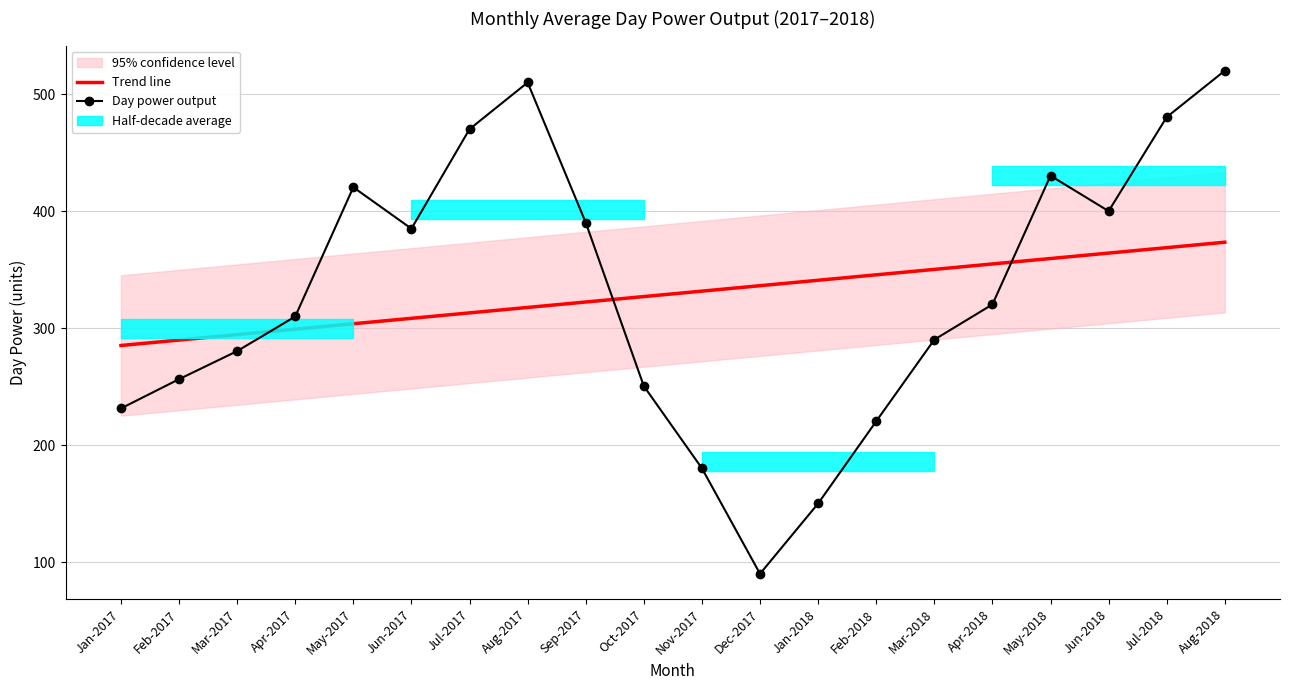

What is the greatest value displayed?

520.3